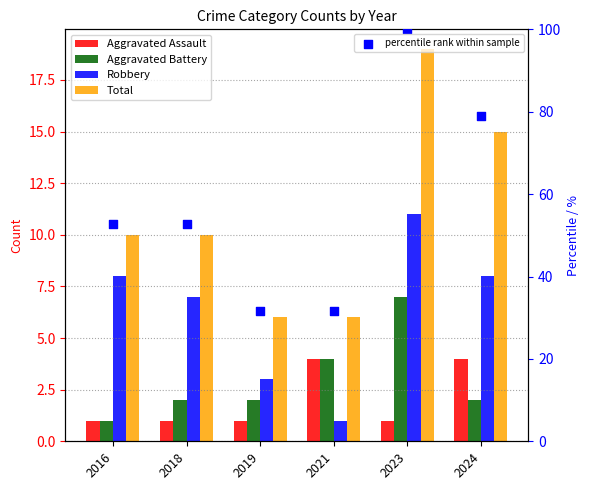

Which series reaches the minimum Y coordinate?

Aggravated Assault